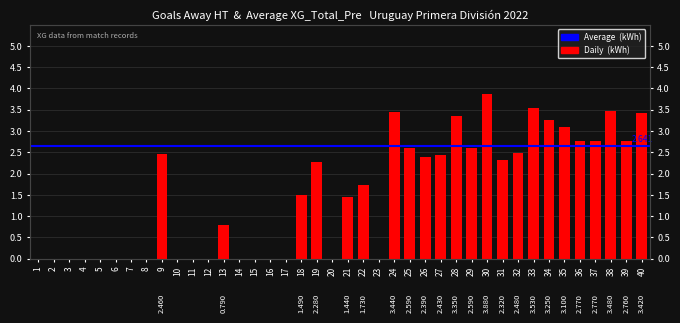

Which label corresponds to the smallest value in the chart?

1